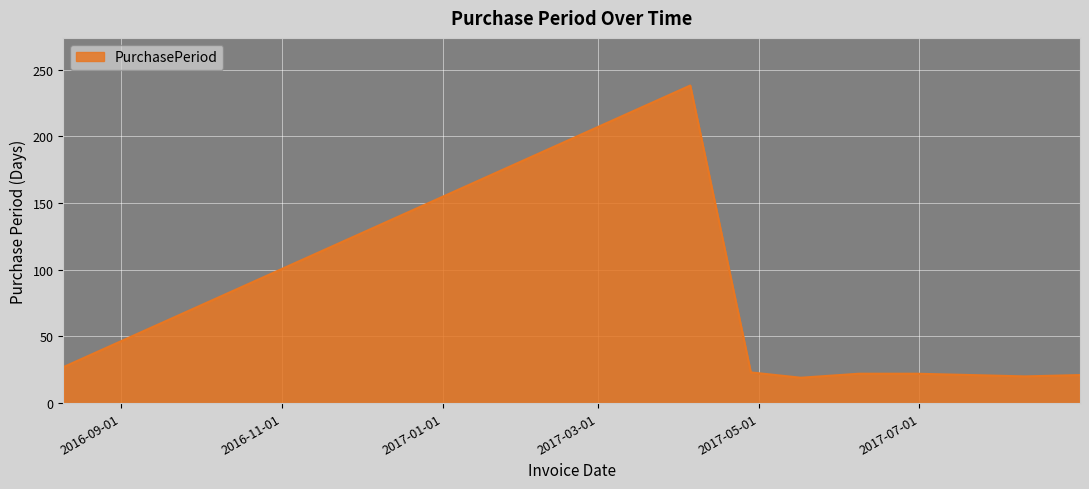

What is the greatest value displayed?

238